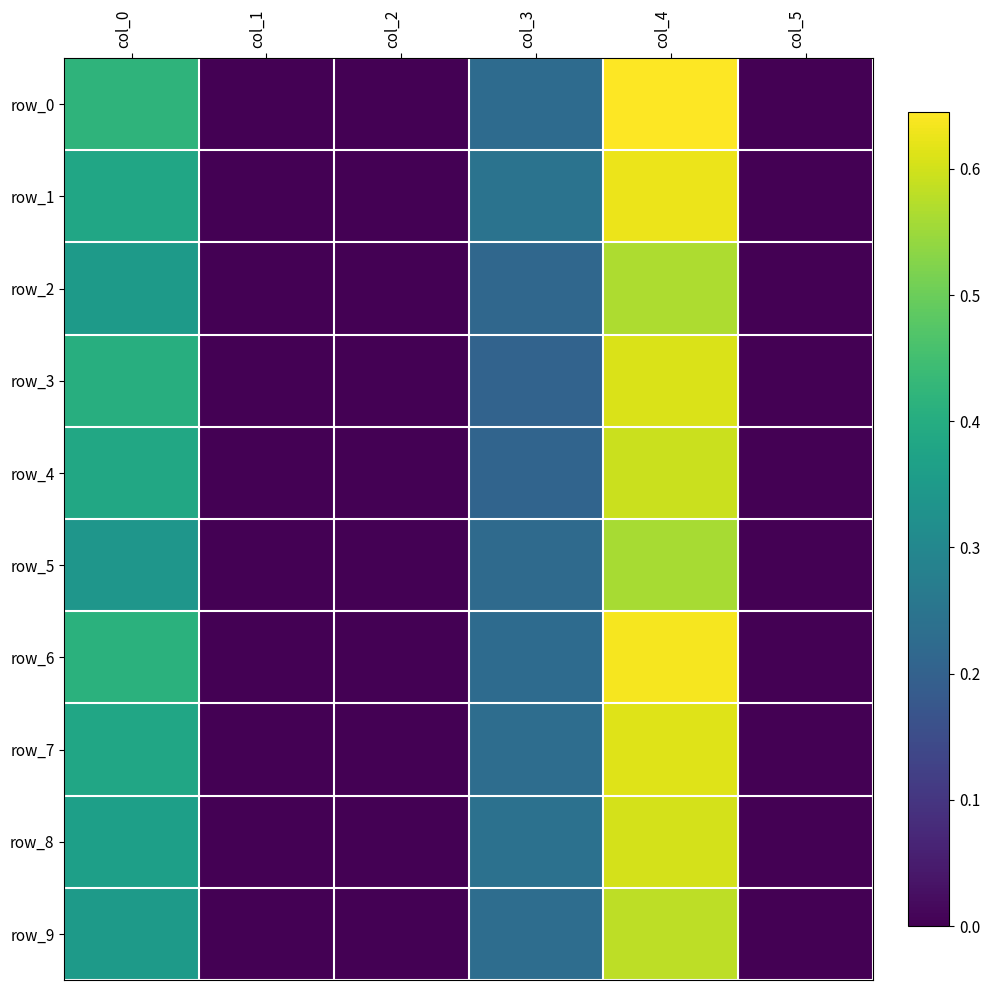

Read the row_1 value at col_3.

0.2